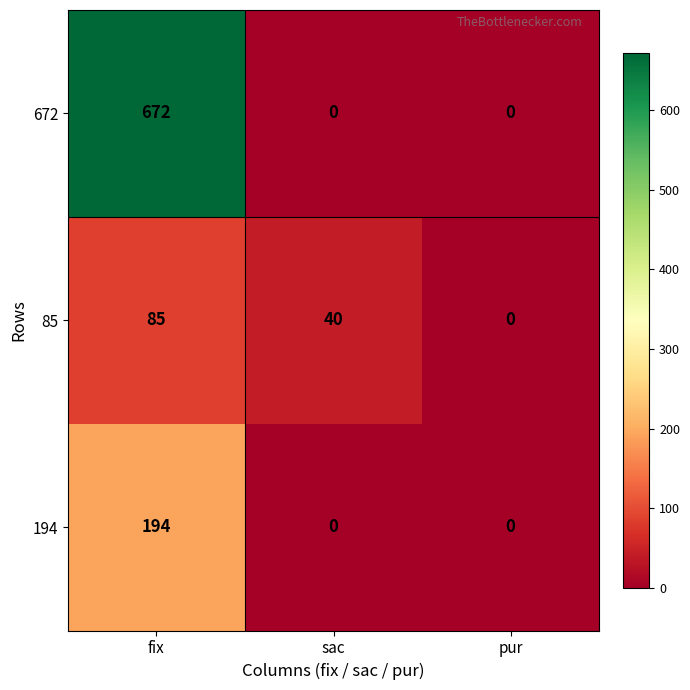

Between fix and pur, which series saw the biggest shift?

672